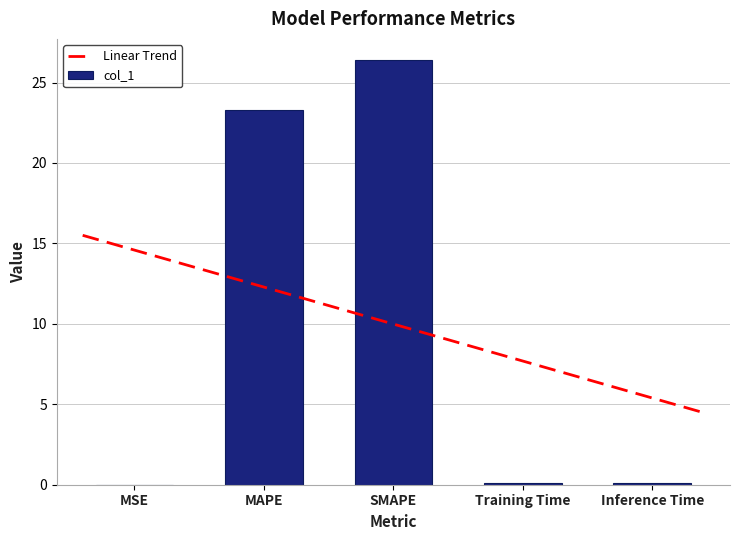

What is the average value?

10.0